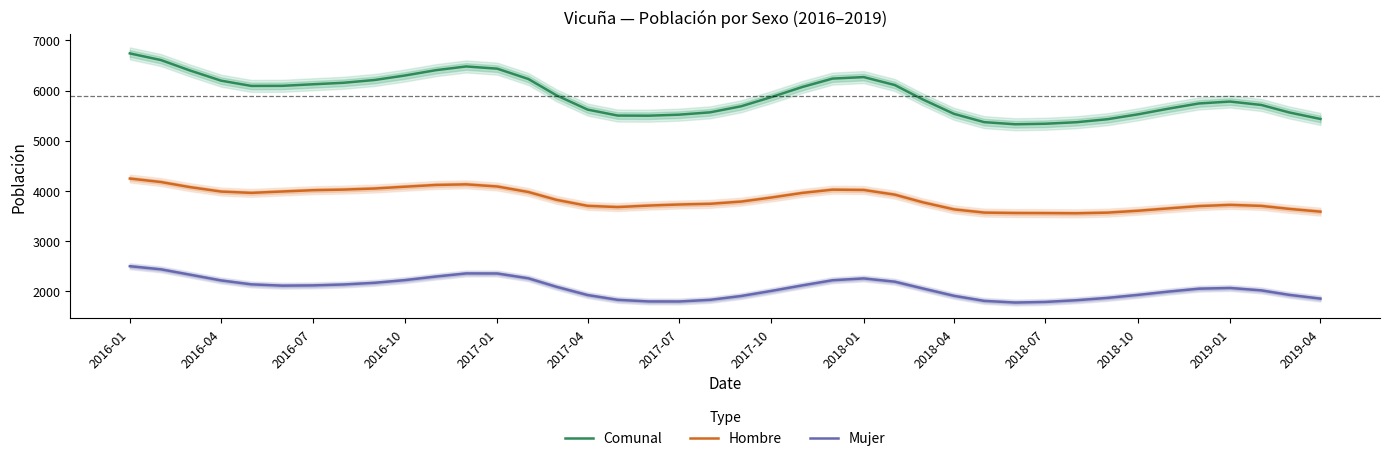

What are all the series names shown in the legend?

Comunal, Hombre, Mujer